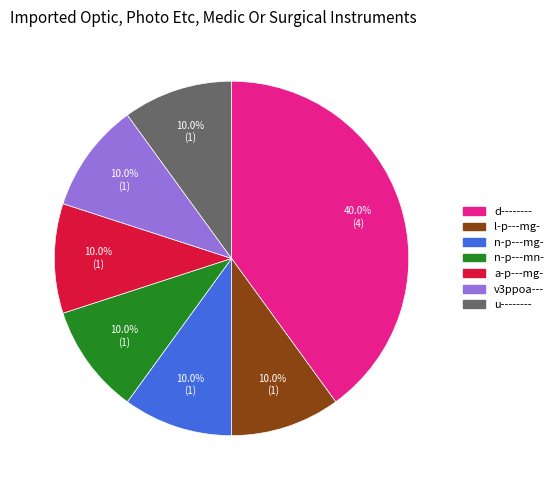

Is it true that a-p---mg- is 10% of the pie?

True